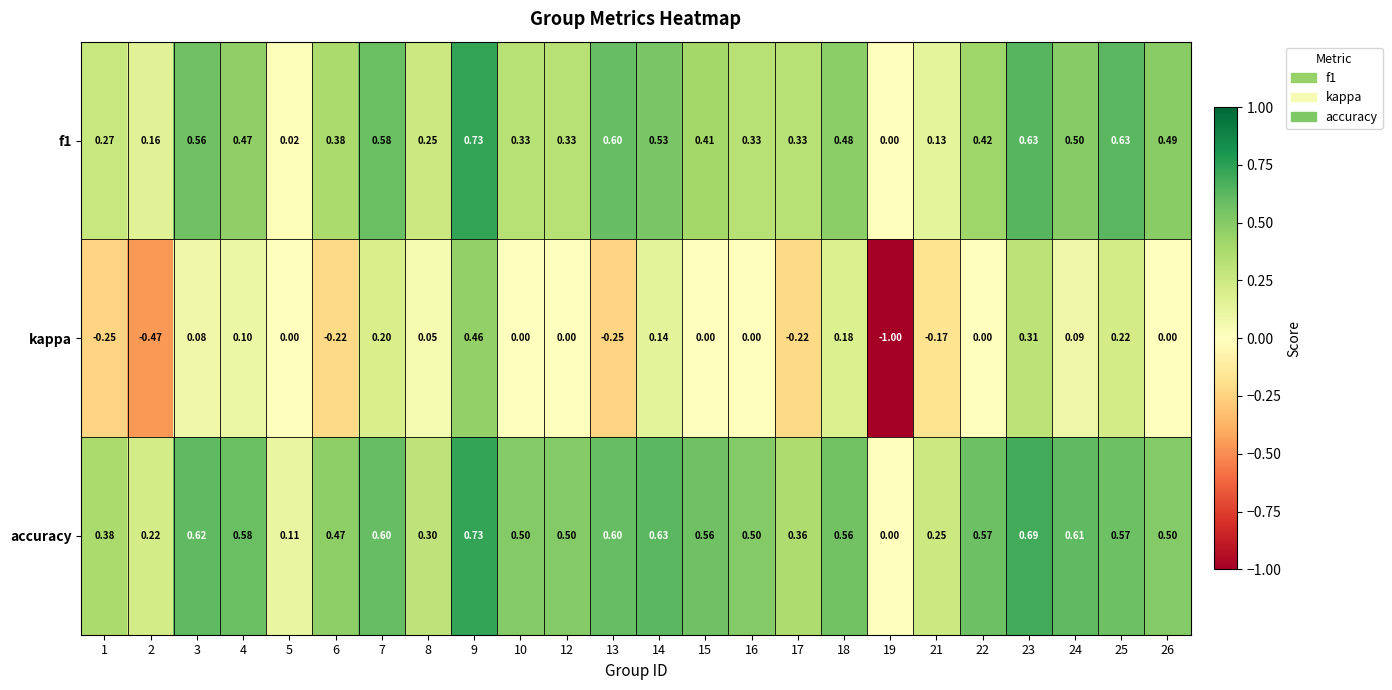

Which series has the widest spread of values?

kappa